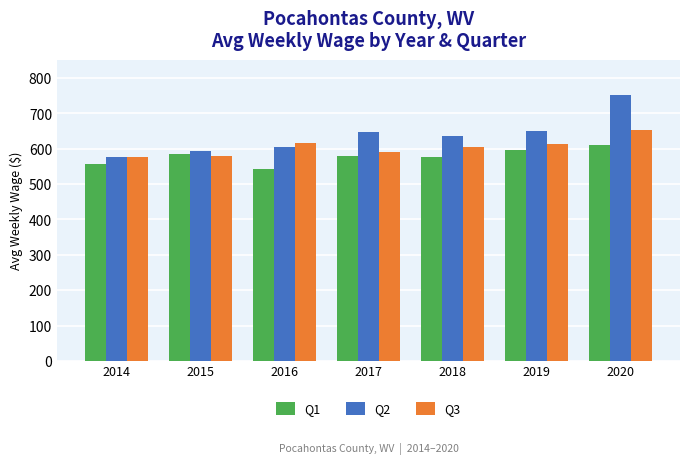

Read the Q1 value at 2017, to the nearest 10.

580